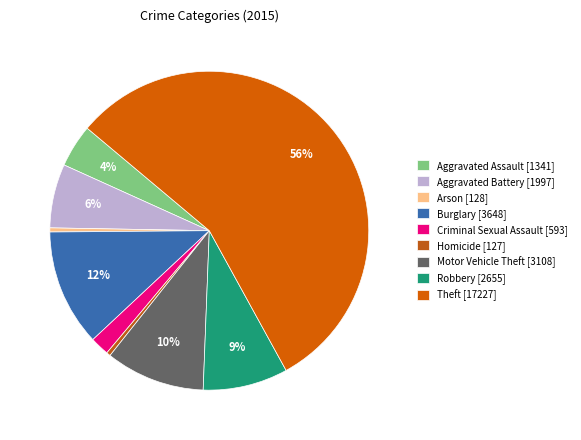

To the nearest percent, what is the difference between the Aggravated Assault and Arson slice percentages?

4%